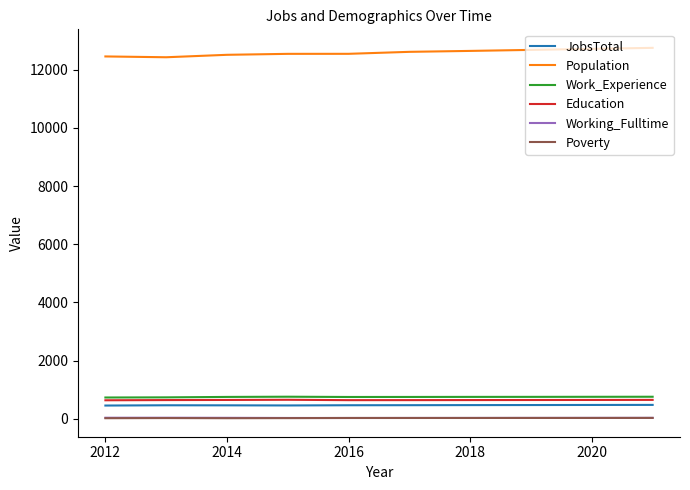

What is the maximum value shown in the chart?

12746